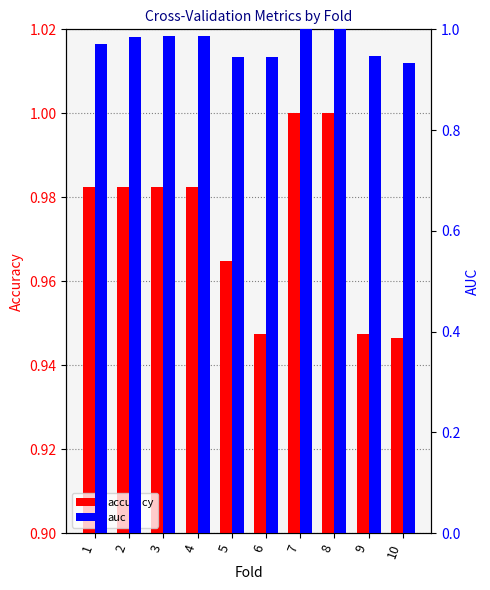

Between 1 and 10, which is larger?

1